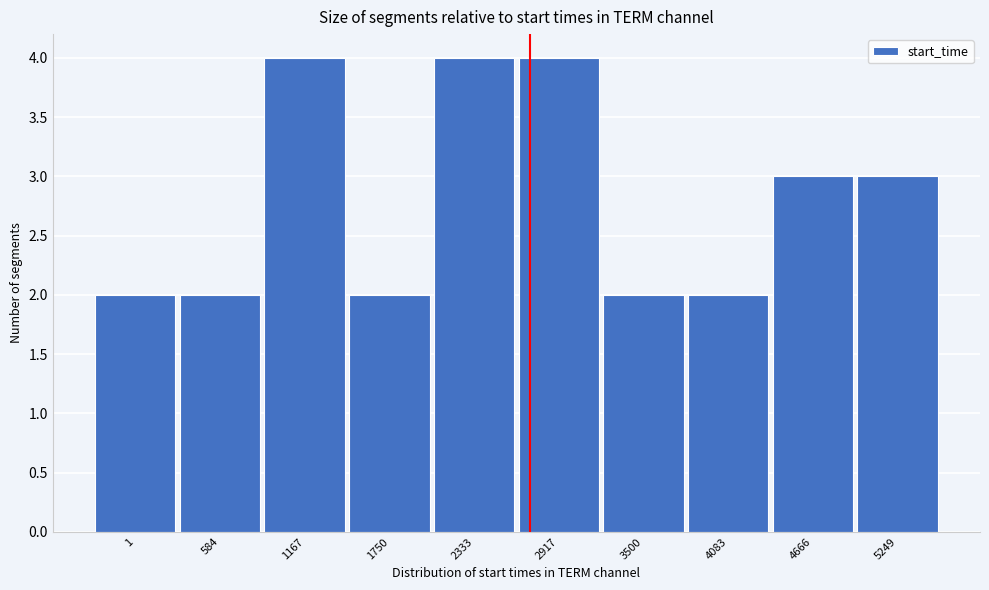

Reading right to left, what are all the values shown in this chart?

5249=3	4666=3	4083=2	3500=2	2917=4	2333=4	1750=2	1167=4	584=2	1=2